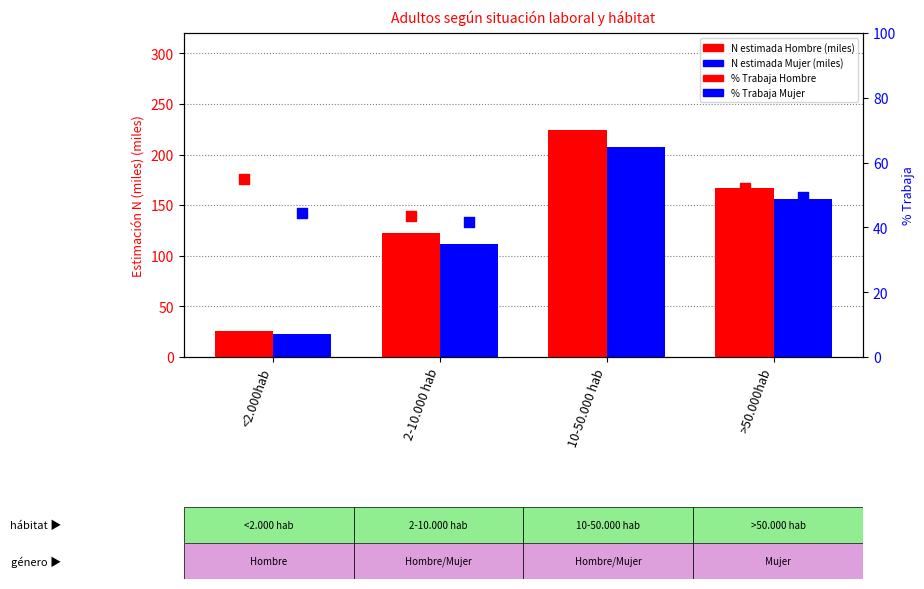

Which series reaches the minimum Y coordinate?

Mujer N (estimada)